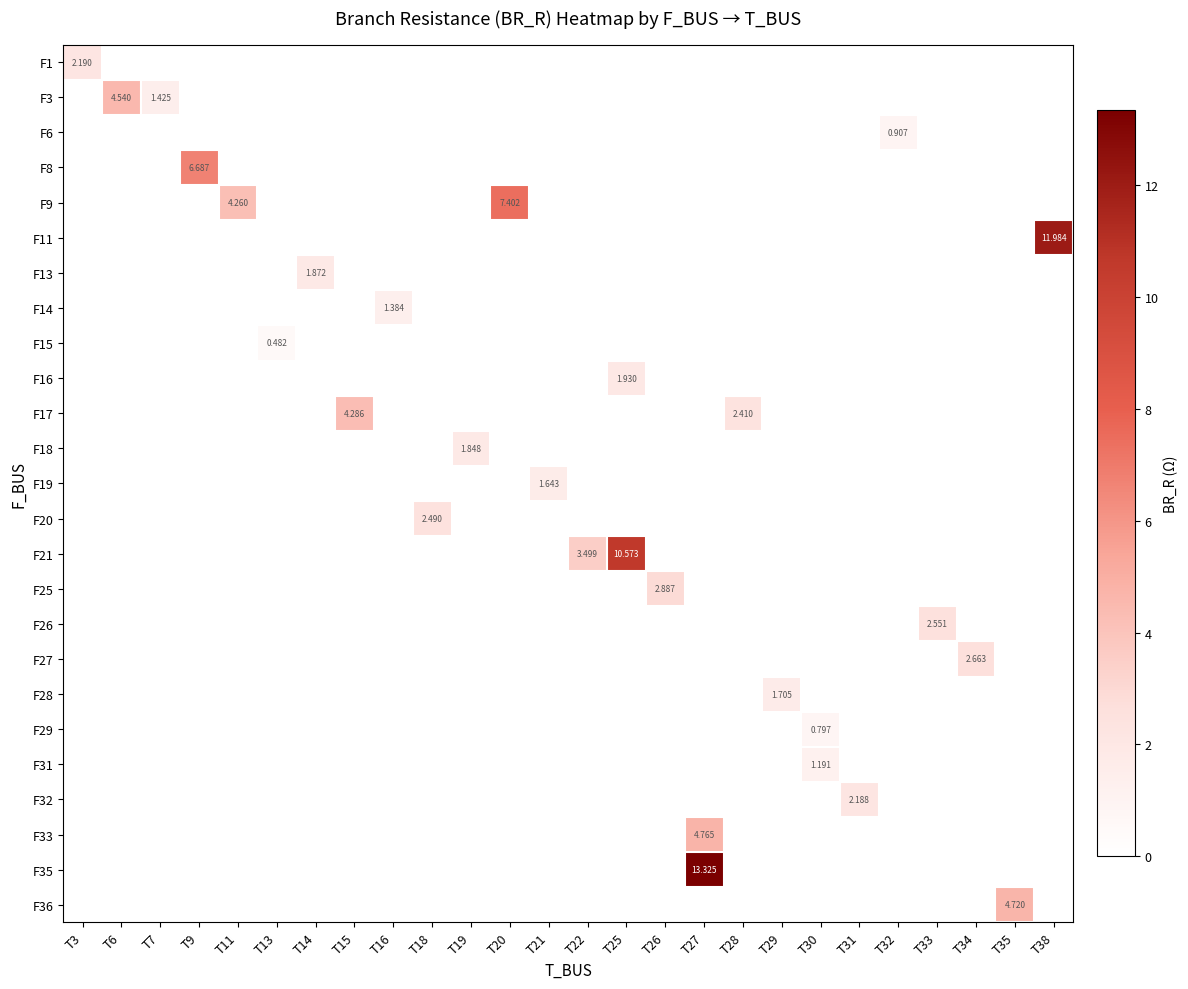

At which category does the chart reach its minimum across all series?

T13